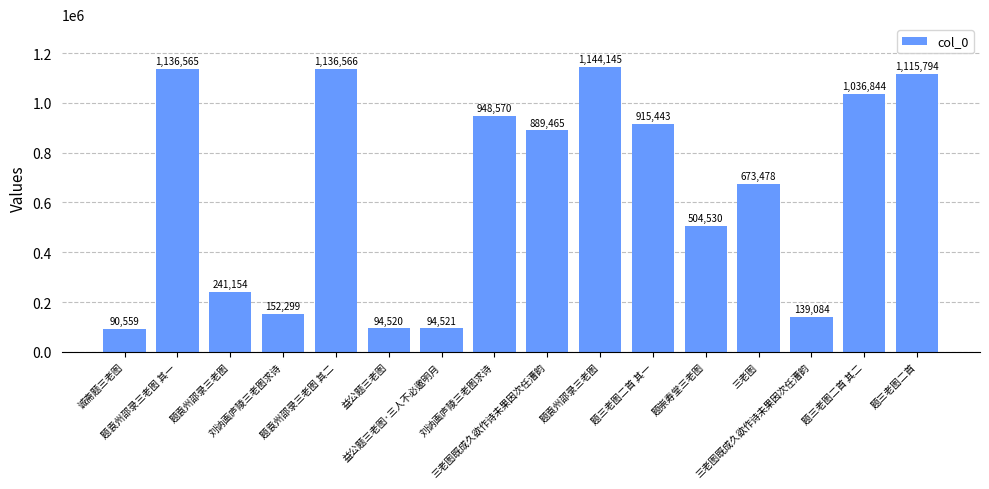

Count the number of categories in the chart.

16